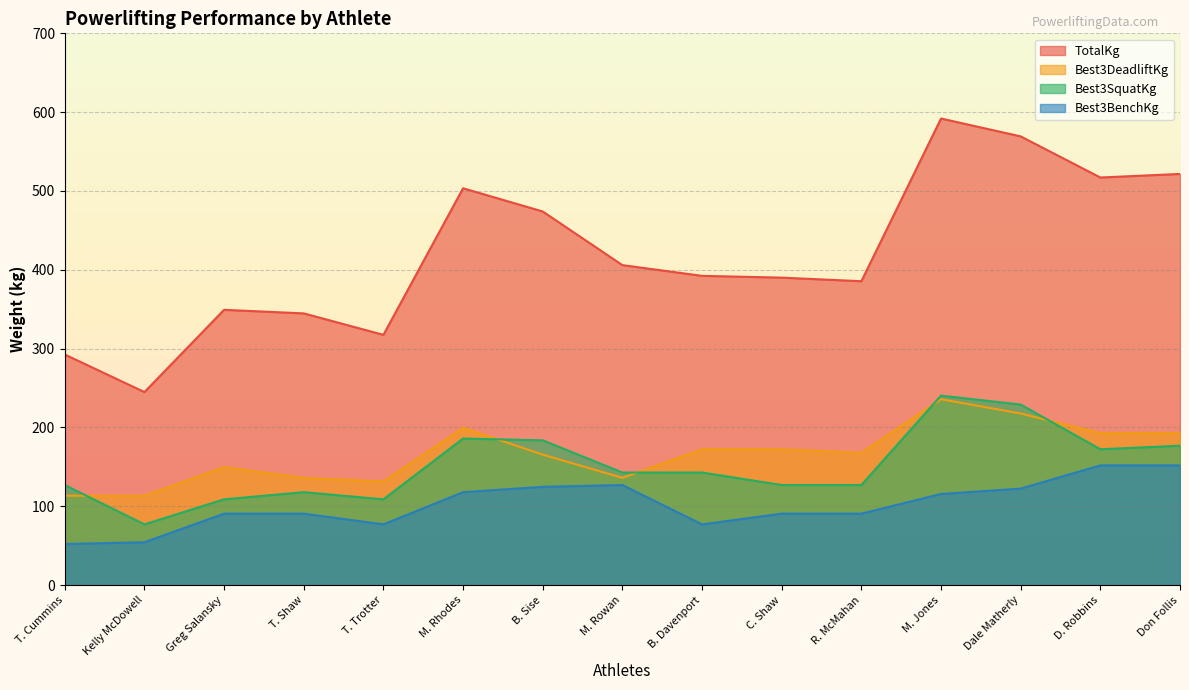

Between Kelly McDowell and M. Rhodes, which series saw the biggest shift?

TotalKg